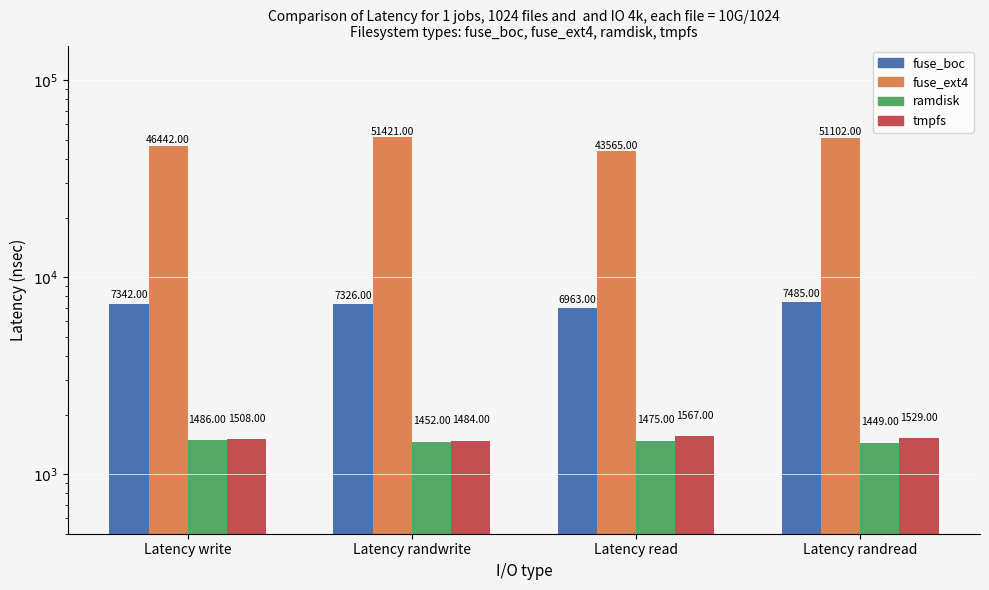

What is the difference between the highest and lowest values at Latency write?

44956